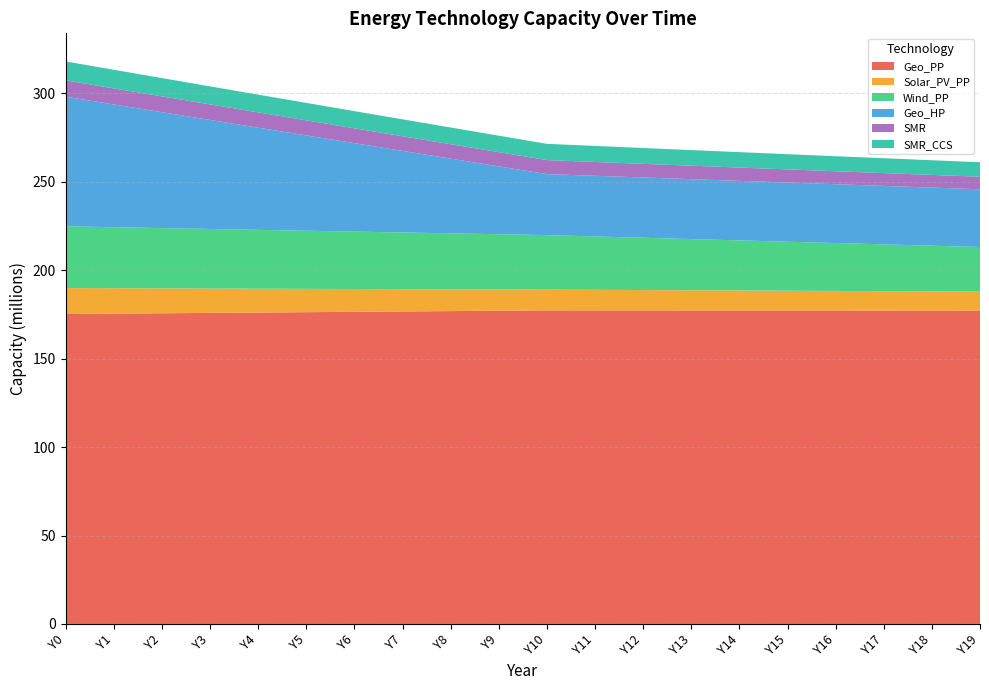

Reading left to right, list all the values displayed in this chart.

Geo_PP: 175271547.3	175478734.5	175685921.7	175893108.9	176100296.1	176307483.3	176514670.5	176721857.7	176929044.9	177136232.1	177343419.2	177330194.5	177316969.8	177303745.1	177290520.4	177277295.7	177264071.0	177250846.2	177237621.5	177224396.8
Solar_PV_PP: 14660219.5	14367015.1	14073810.7	13780606.3	13487401.9	13194197.5	12900993.1	12607788.7	12314584.3	12021380.0	11728175.6	11618223.9	11508272.3	11398320.6	11288369.0	11178417.3	11068465.7	10958514.0	10848562.4	10738610.8
Wind_PP: 34925817.0	34516193.2	34106569.4	33696945.6	33287321.8	32877698.1	32468074.3	32058450.5	31648826.7	31239202.9	30829579.2	30204363.9	29579148.7	28953933.4	28328718.2	27703503.0	27078287.7	26453072.5	25827857.2	25202642.0
Geo_HP: 73301097.3	69420451.0	65539804.7	61659158.3	57778512.0	53897865.7	50017219.3	46136573.0	42255926.7	38375280.4	34494634.0	34289822.1	34085010.3	33880198.4	33675386.5	33470574.6	33265762.7	33060950.8	32856138.9	32651327.0
SMR: 9240171.4	9083392.0	8933327.0	8789530.9	8651597.0	8519153.8	8391861.0	8269406.2	8151502.3	8037884.9	7928310.1	7822281.8	7719636.1	7620217.7	7523879.8	7430483.3	7339896.9	7251996.2	7166663.6	7083787.8
SMR_CCS: 10701537.6	10519963.0	10346164.7	10179626.7	10019878.1	9866488.6	9719063.9	9577242.4	9440691.6	9309105.2	9182200.8	9059403.8	8940524.2	8825382.4	8713808.3	8605640.9	8500727.9	8398925.5	8300097.2	8204114.2